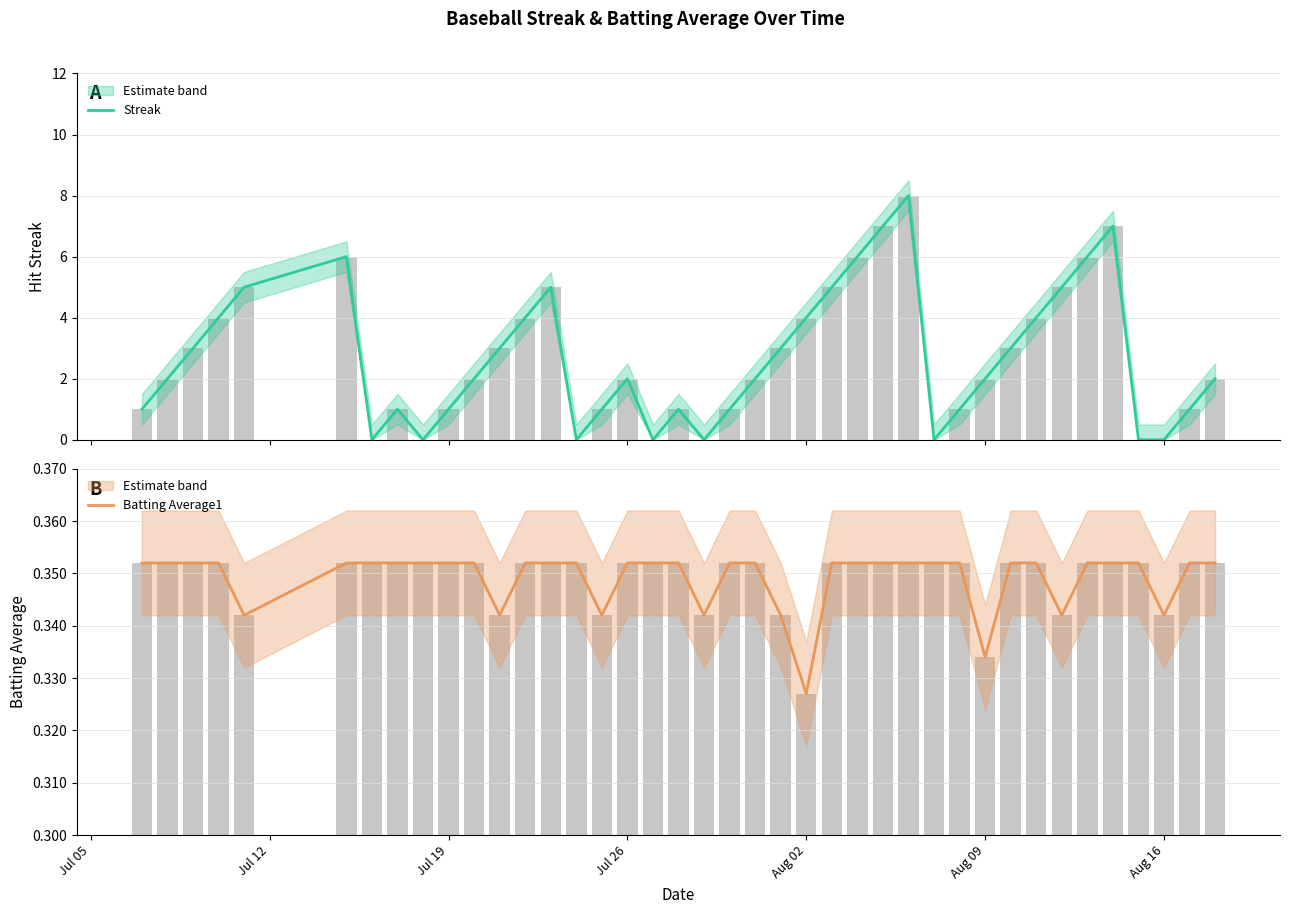

Which series has the widest spread of values?

Streak